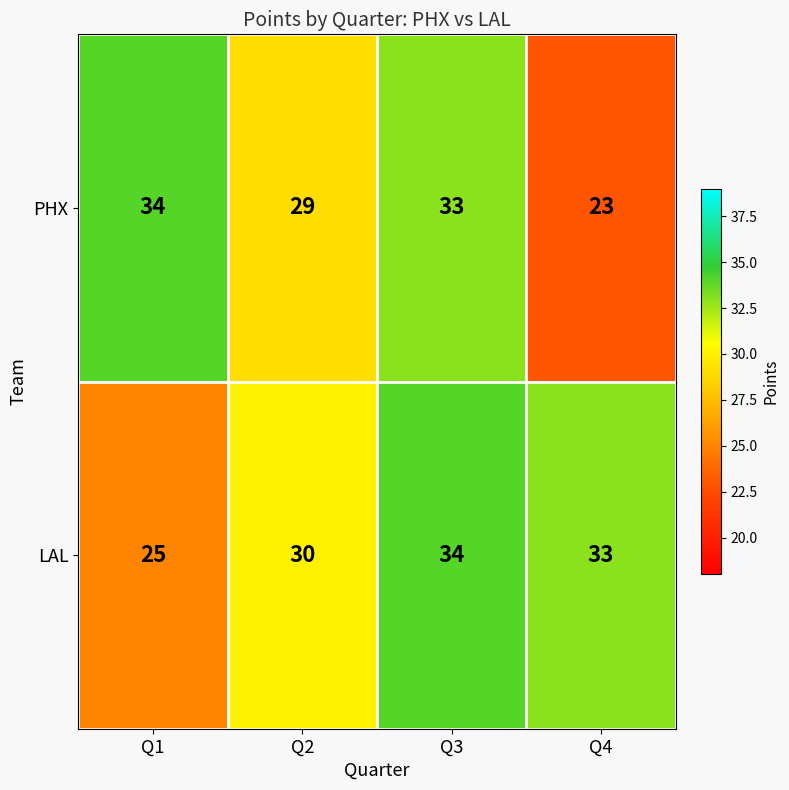

What is the difference between the second highest and minimum values in the PHX series?

10